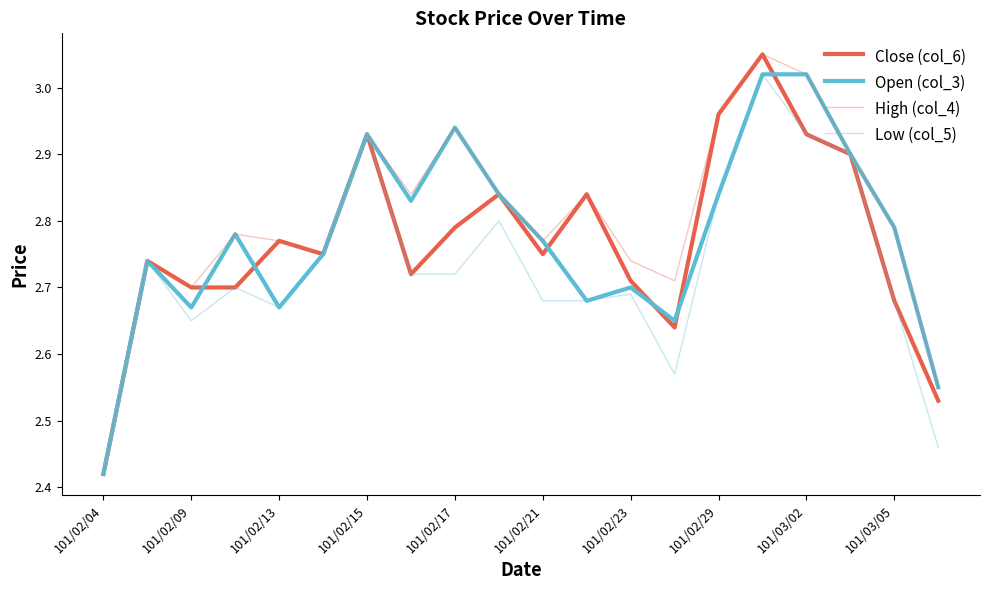

Count the number of categories in the chart.

20